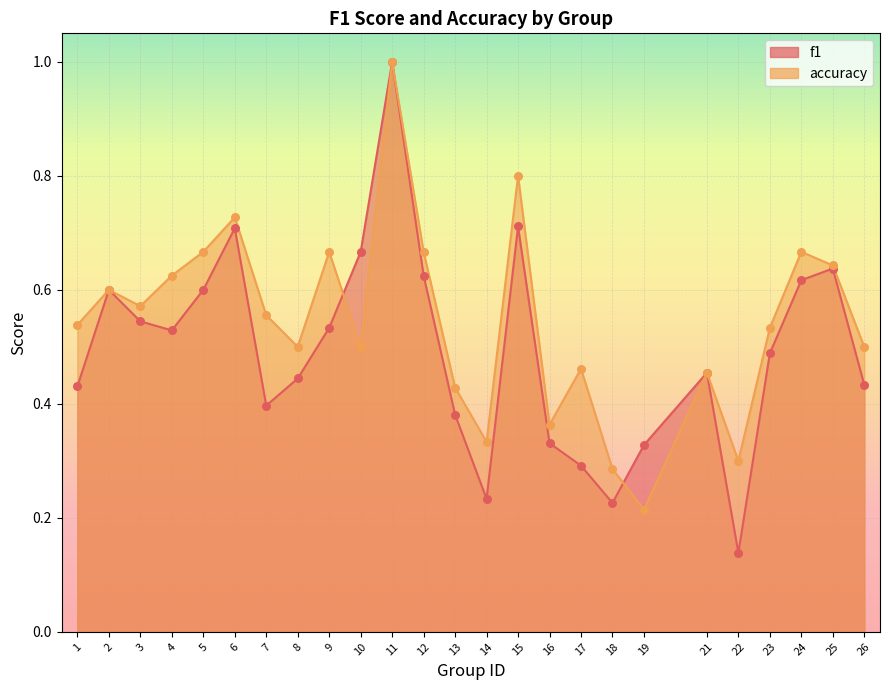

Is the value of f1 at 18 greater than the value of accuracy at 26?

No